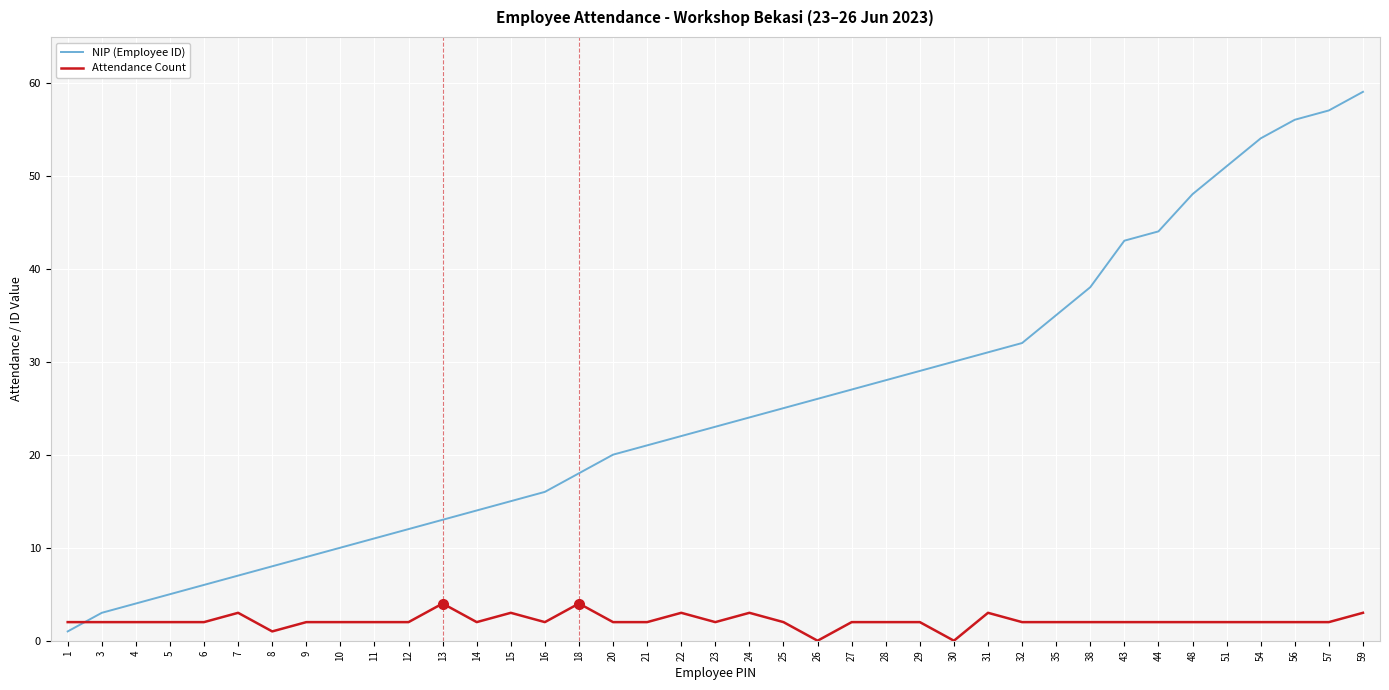

What is the sum of the NIP (Employee ID) values at 48 and 59?

107